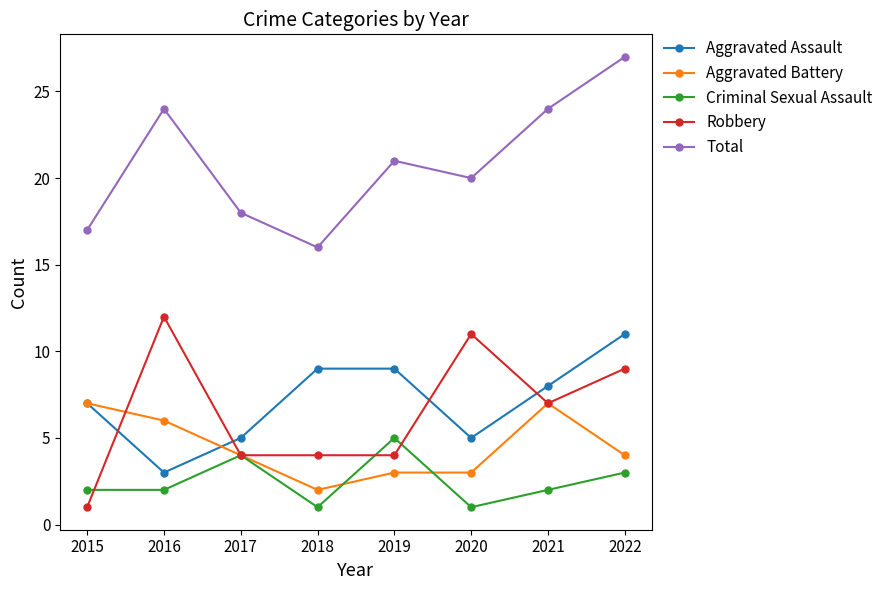

At which category does Total reach its first local valley?

2018